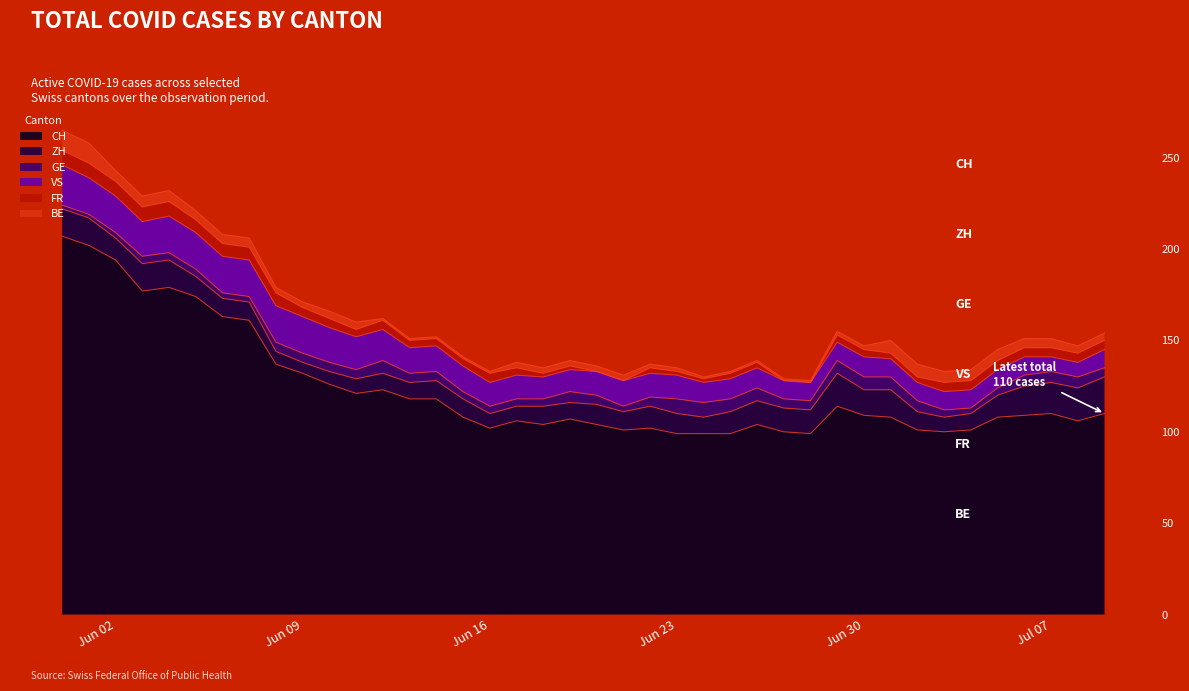

How many lines are shown in the chart?

6